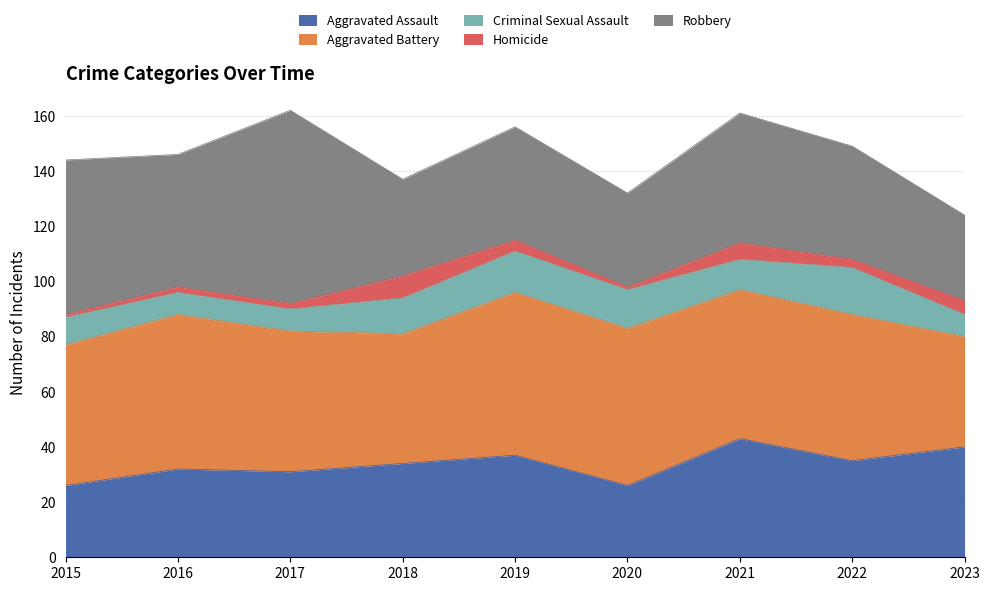

Which label corresponds to the largest value in the chart?

2017